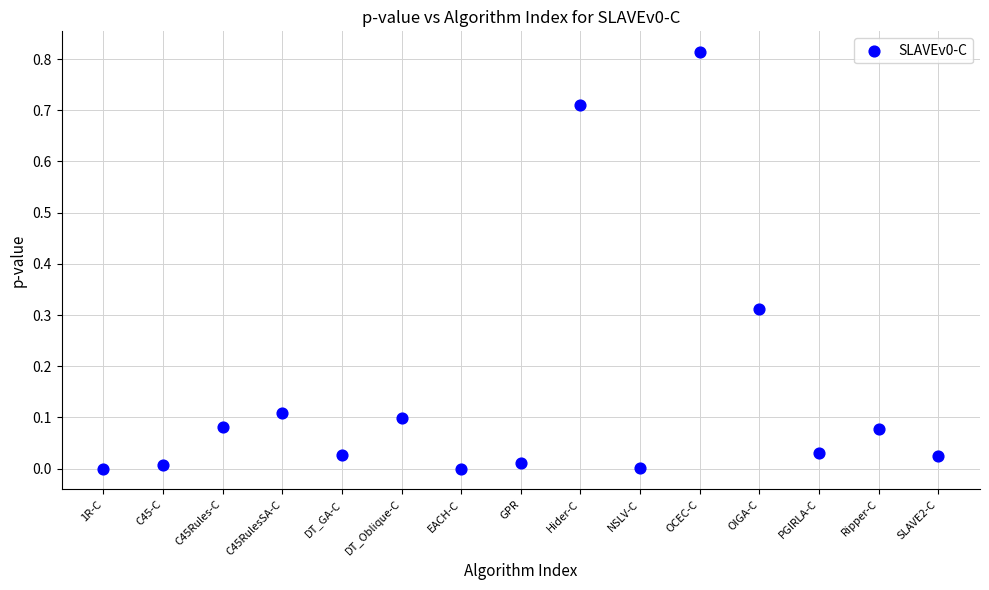

Count the number of points in this scatter plot.

15